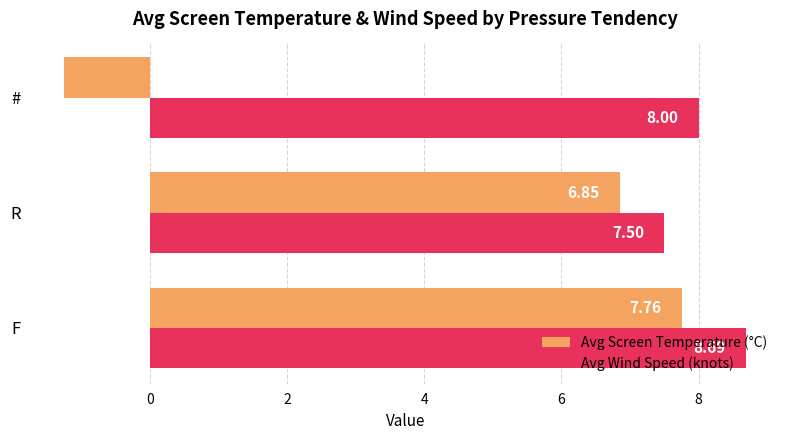

At which label is Avg Screen Temperature (°C) closest to 3?

R